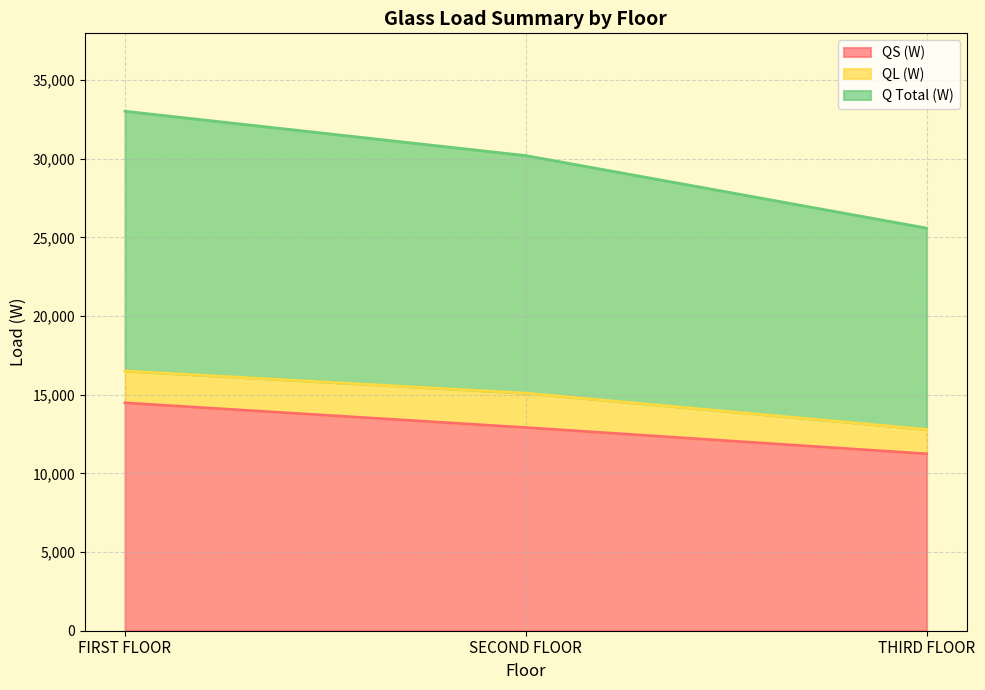

What are all the series names shown in the legend?

QS (W), QL (W), Q Total (W)